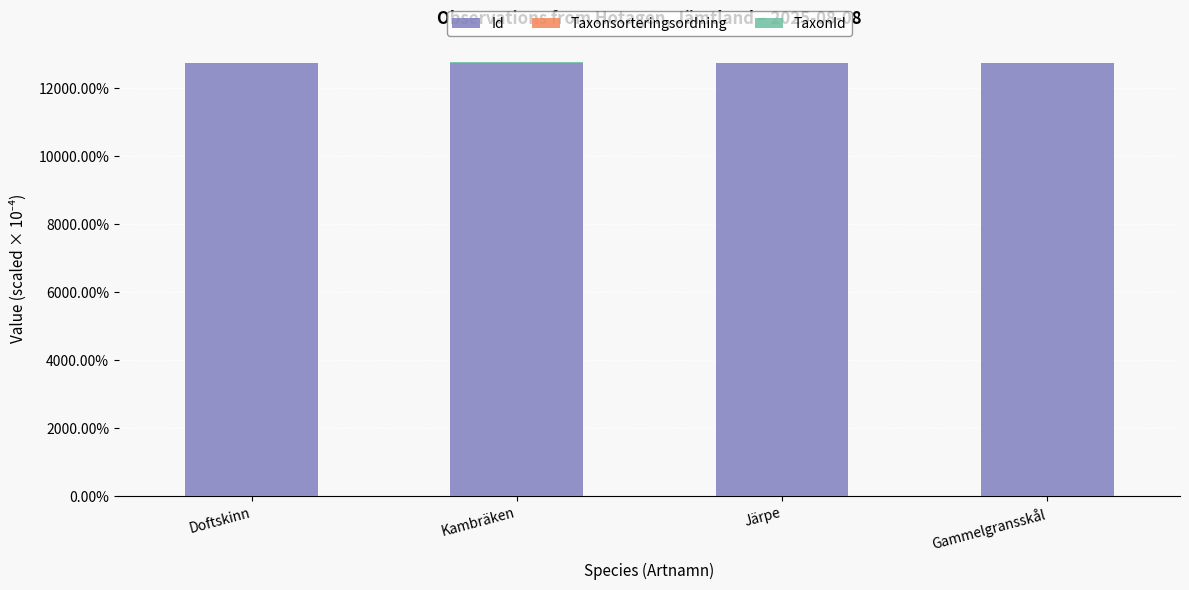

Is it true that Id equals 17380.4 at Järpe?

False